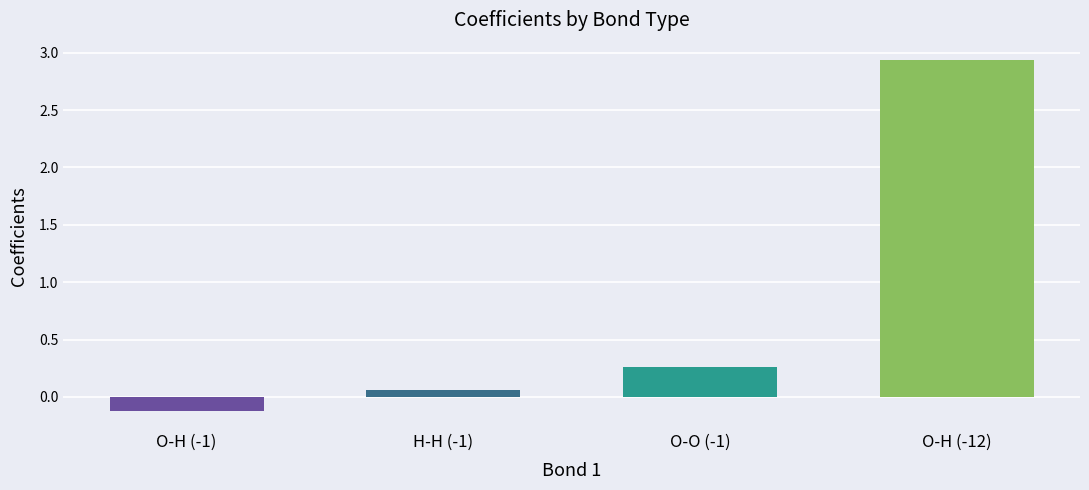

How many positive values are there?

3